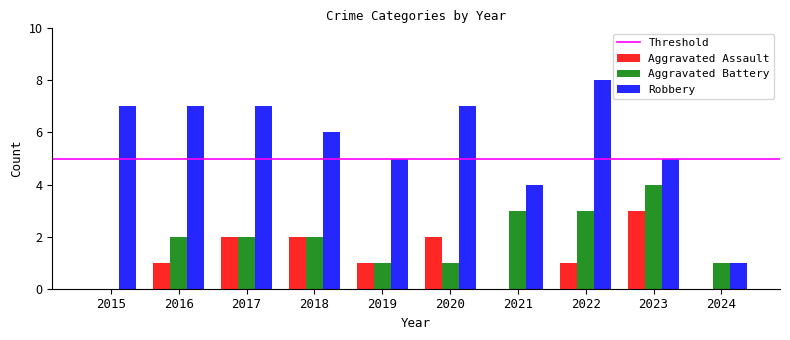

What is the total value across all series at 2019?

7